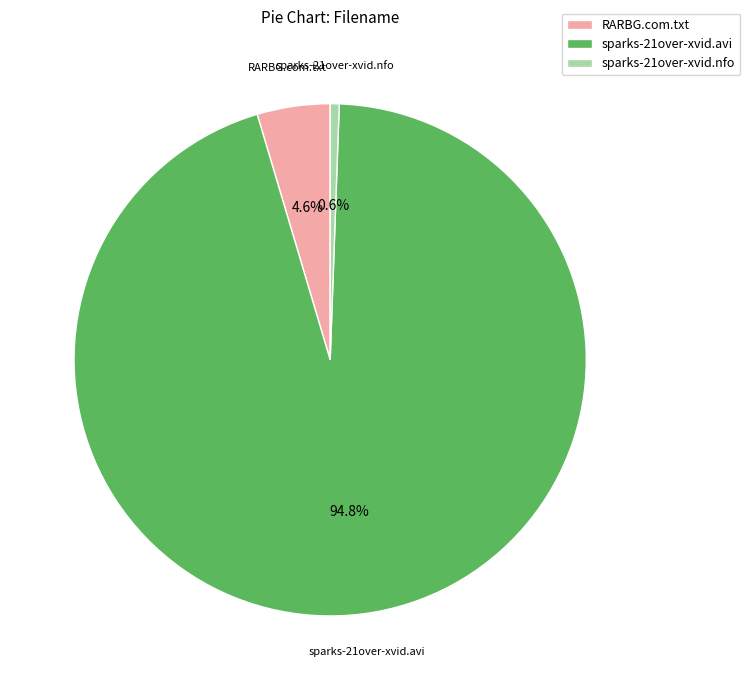

How many segments does this pie chart have?

3